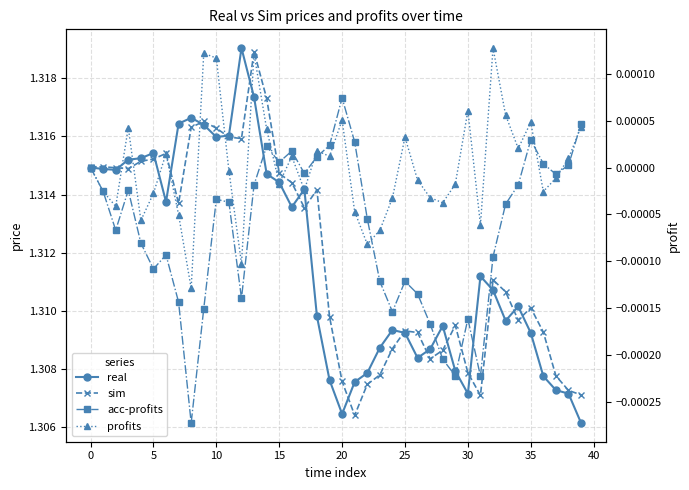

What are all the series names shown in the legend?

real, sim, acc-profits, profits